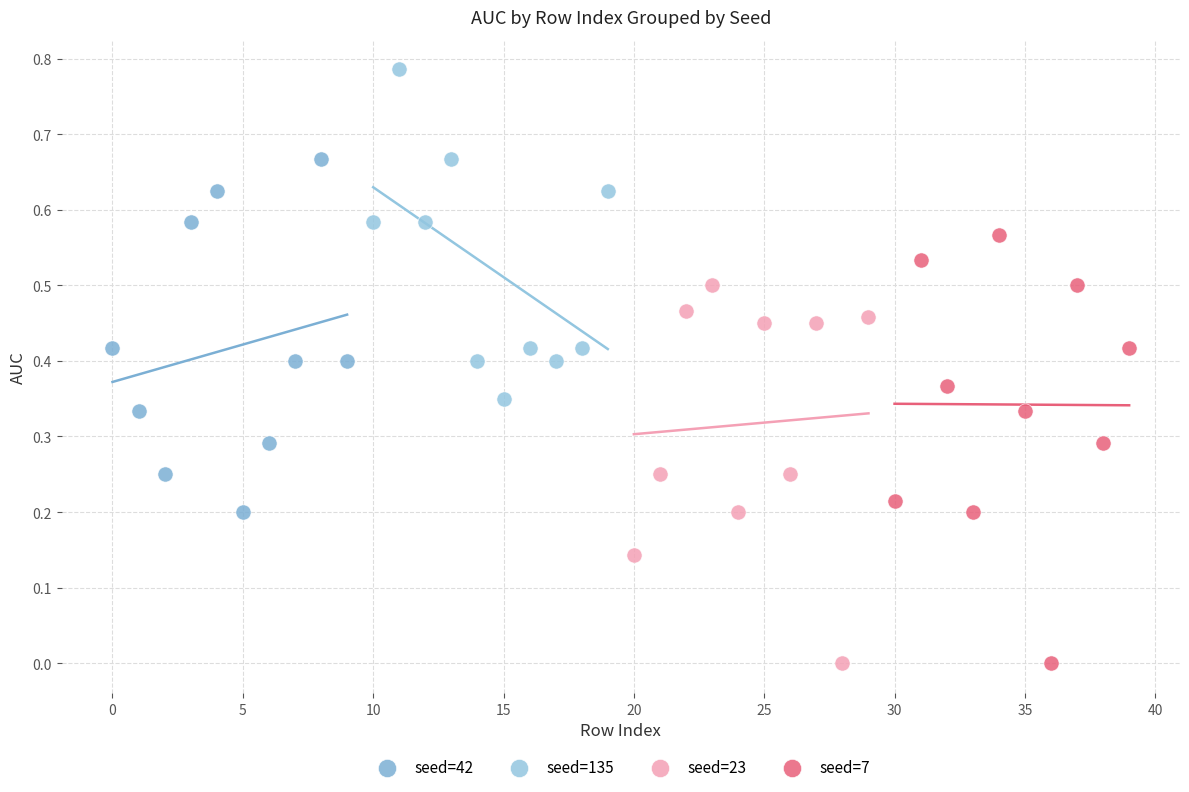

Which series reaches the maximum Y coordinate?

seed=135